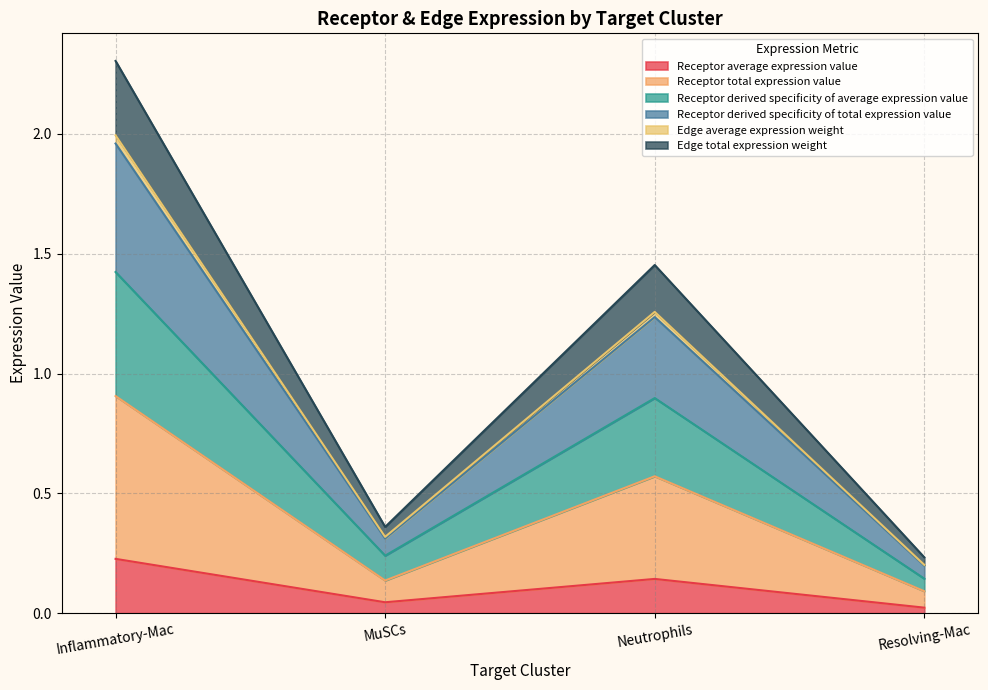

What is the difference between the Edge total expression weight values at MuSCs and Resolving-Mac?

0.1